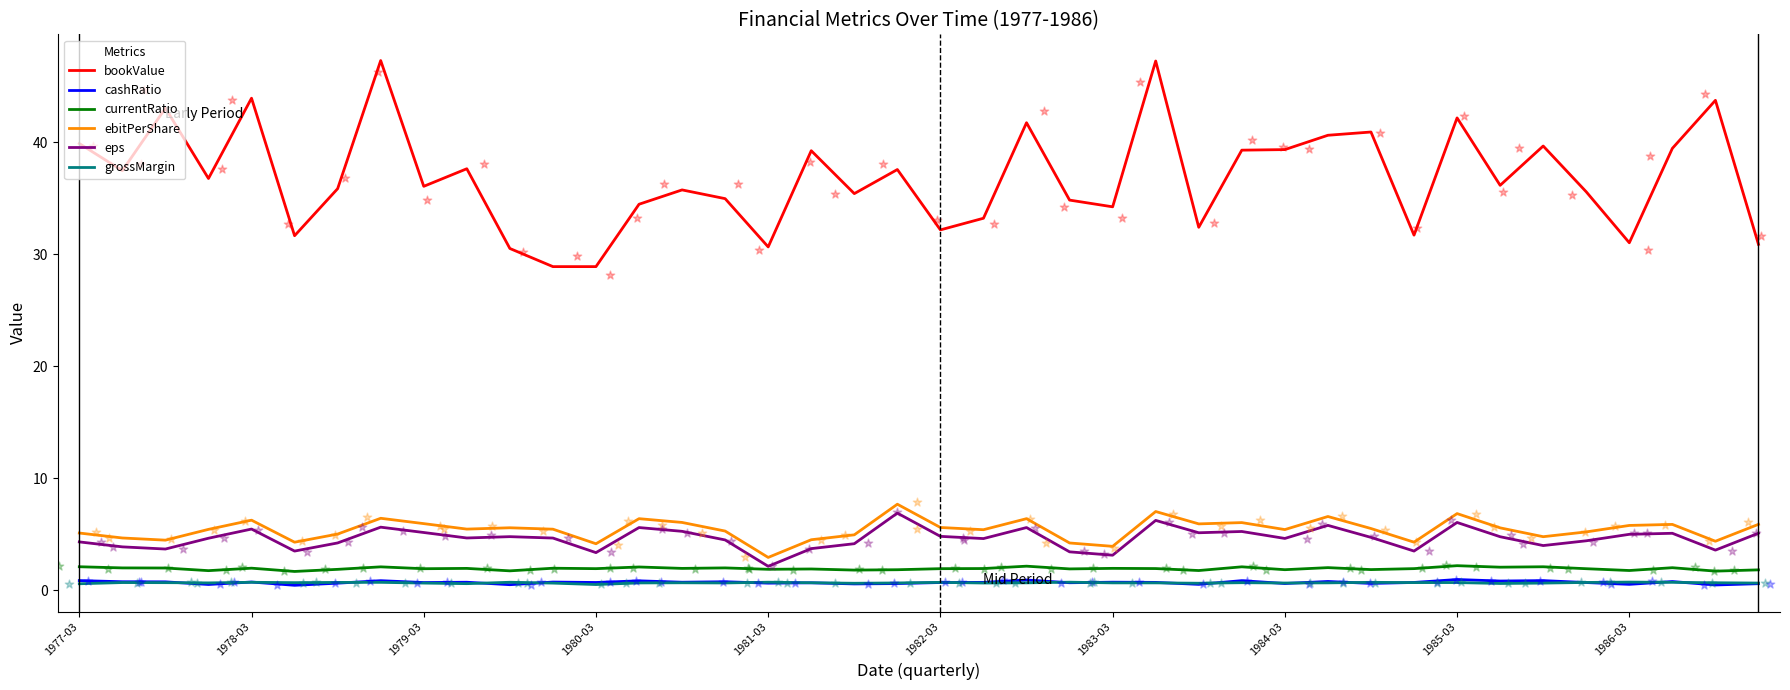

True or false: cashRatio and ebitPerShare intersect in this chart.

False